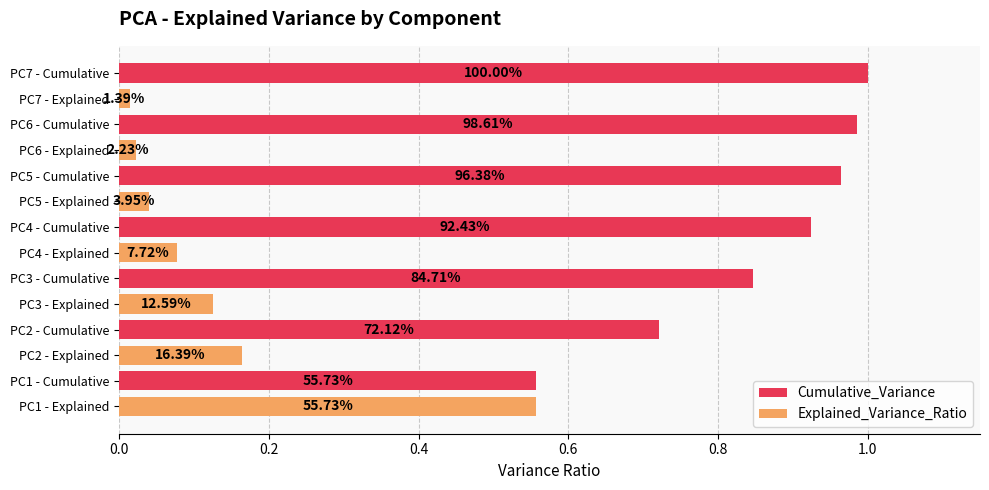

Reading right to left, transcribe all the data shown in this chart.

Explained_Variance_Ratio: 0.0	0.0	0.0	0.1	0.1	0.2	0.6
Cumulative_Variance: 1.0	1.0	1.0	0.9	0.8	0.7	0.6